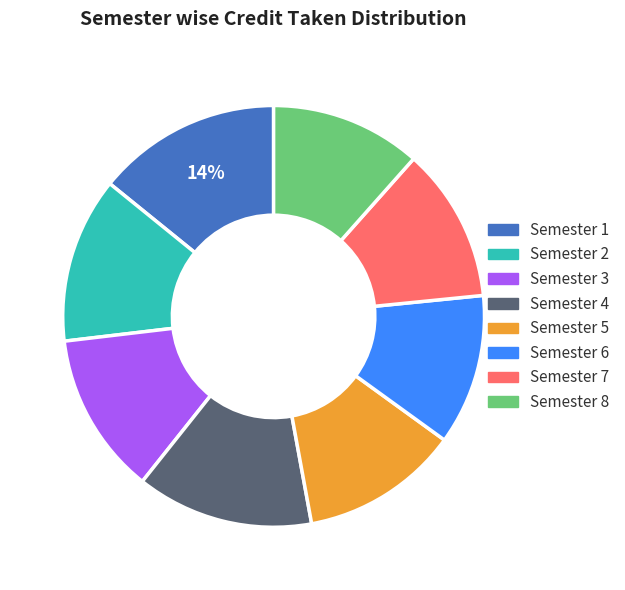

To the nearest percent, what is the average slice percentage?

12%